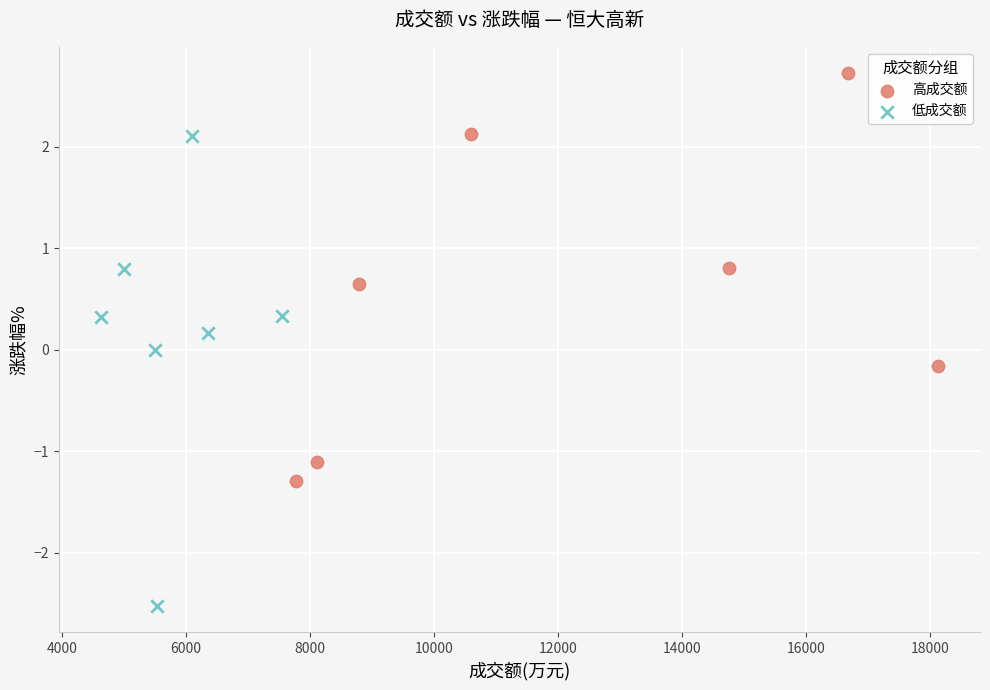

Which series contains the highest Y value?

高成交额